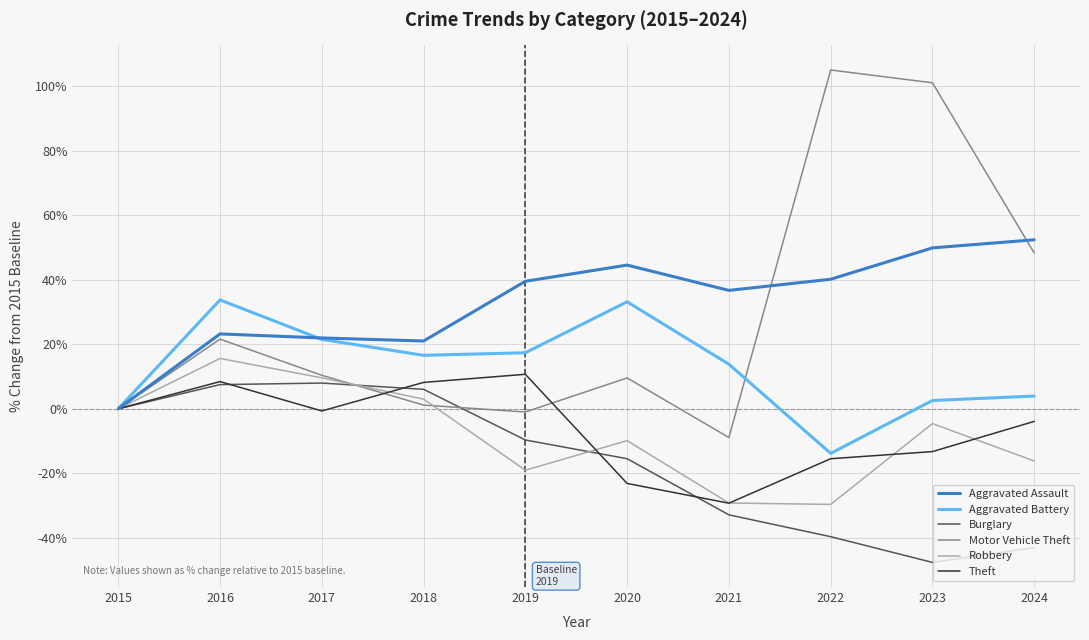

Which category has the lowest value in the Theft series?

2021